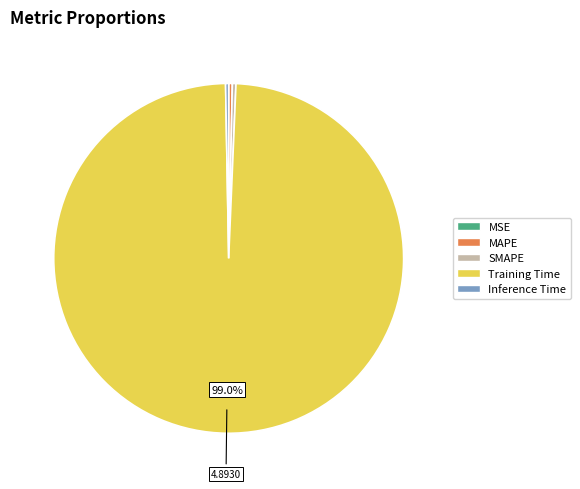

Is it true that Training Time is 99% of the pie?

True